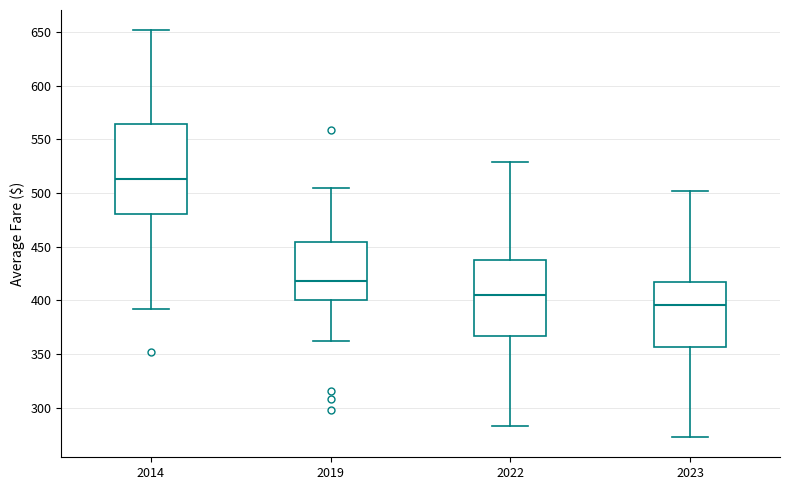

Where does the lower whisker of the box at x = 2019 end on the y-axis? The values are not printed on the chart, so give them approximately, as read against the axis.

360